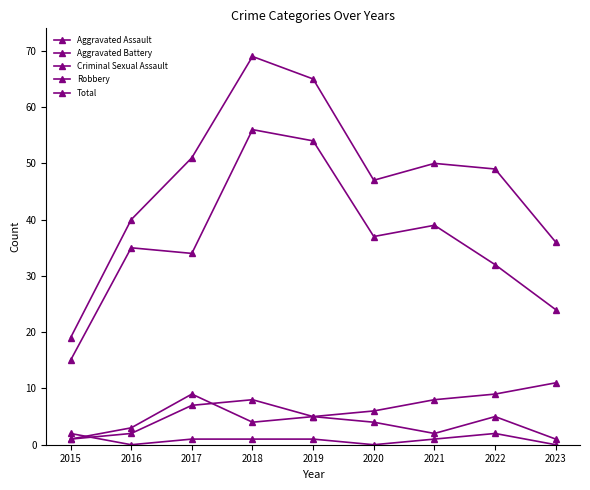

Does the chart display data point markers on the line(s)?

Yes